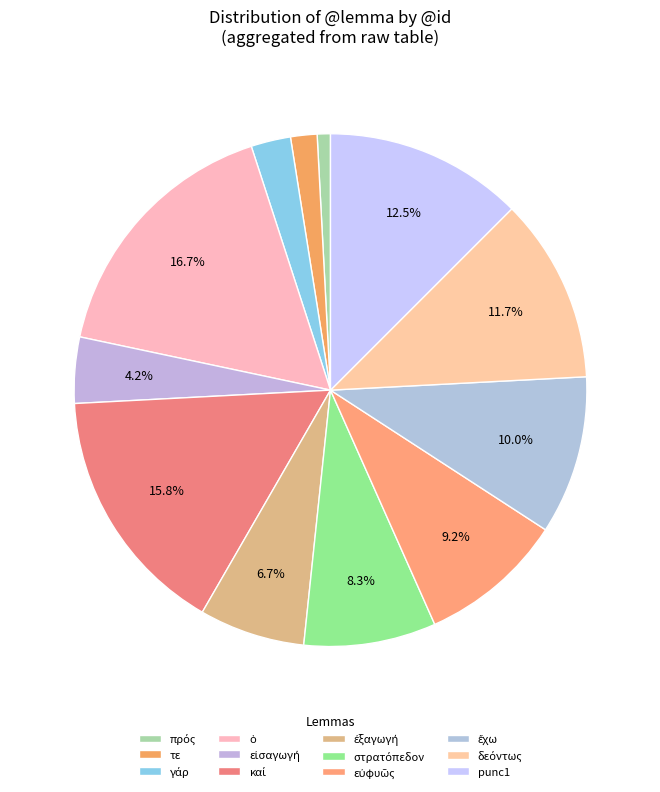

How many slices are in this pie chart?

12